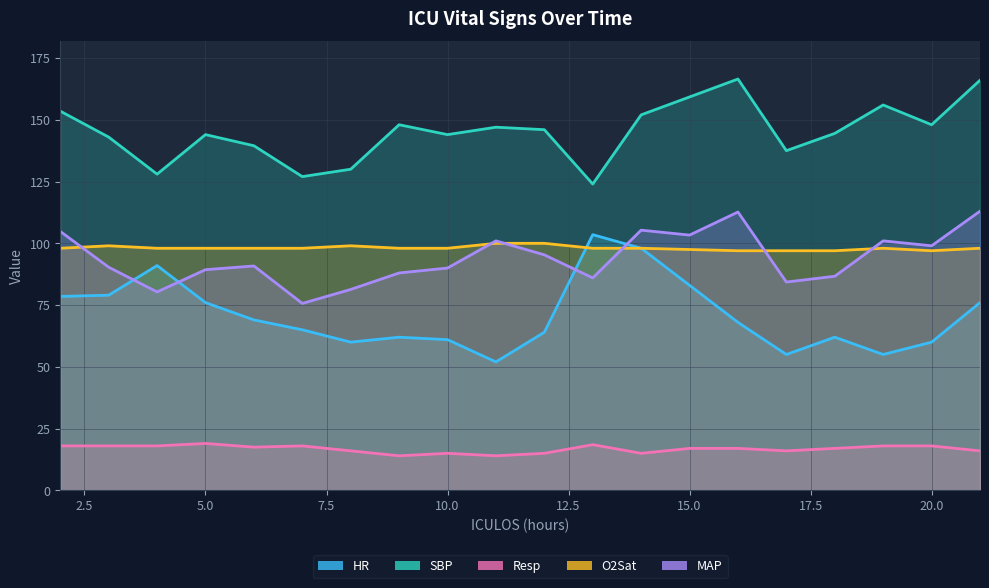

What is the difference between the O2Sat values at 11 and 5?

2.0